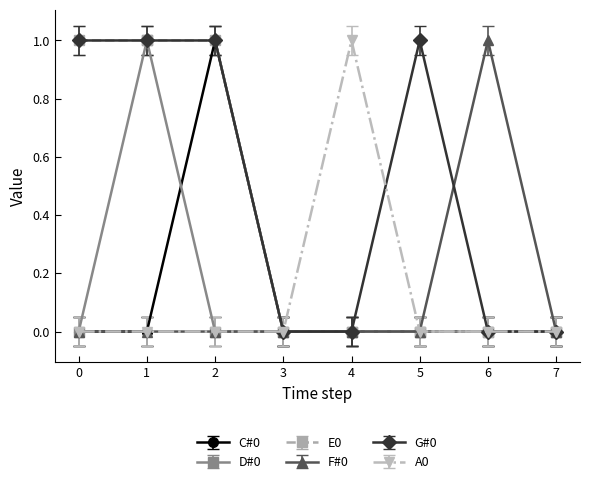

Where is the first local maximum for D#0?

1